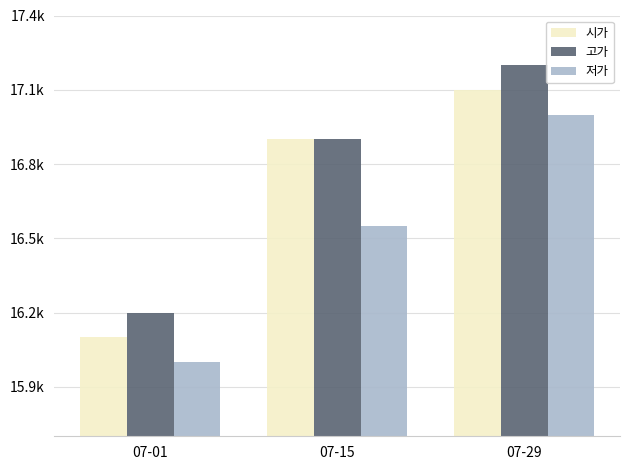

List the series in order of their peak value, lowest first.

저가, 시가, 고가